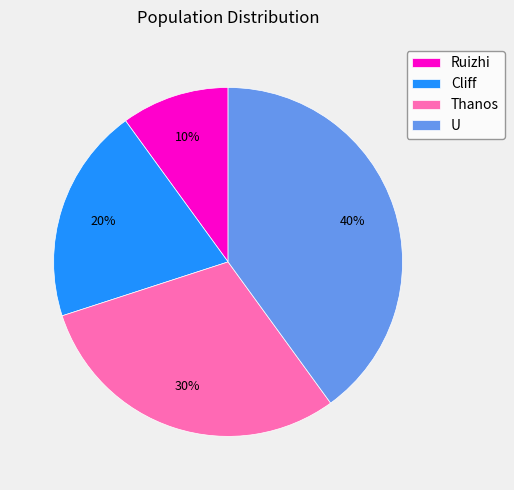

Between Ruizhi and Cliff, which is larger?

Cliff